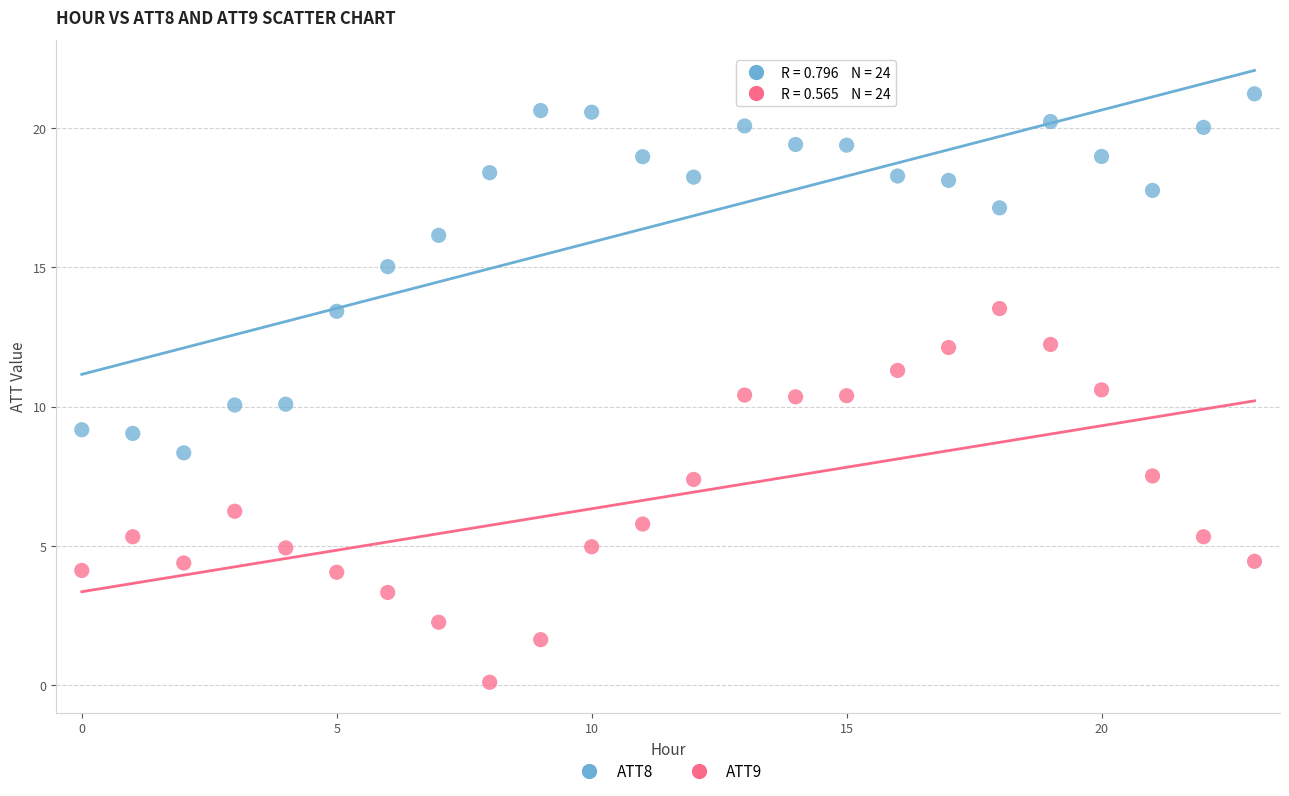

Across all data points, what is the range of Y values (max minus min)?

21.1